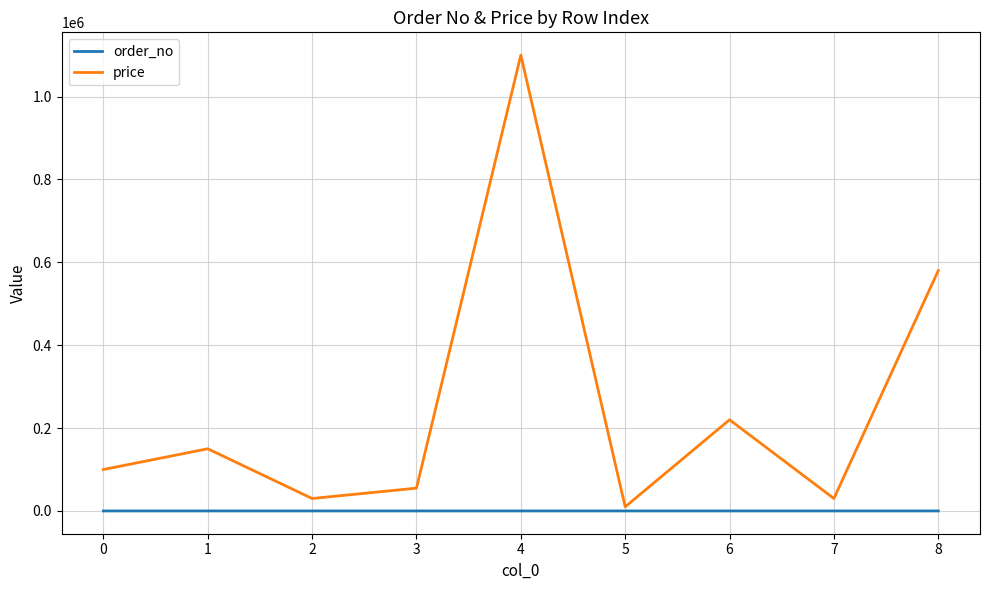

The price series shows 100000 at 0. True or false?

True